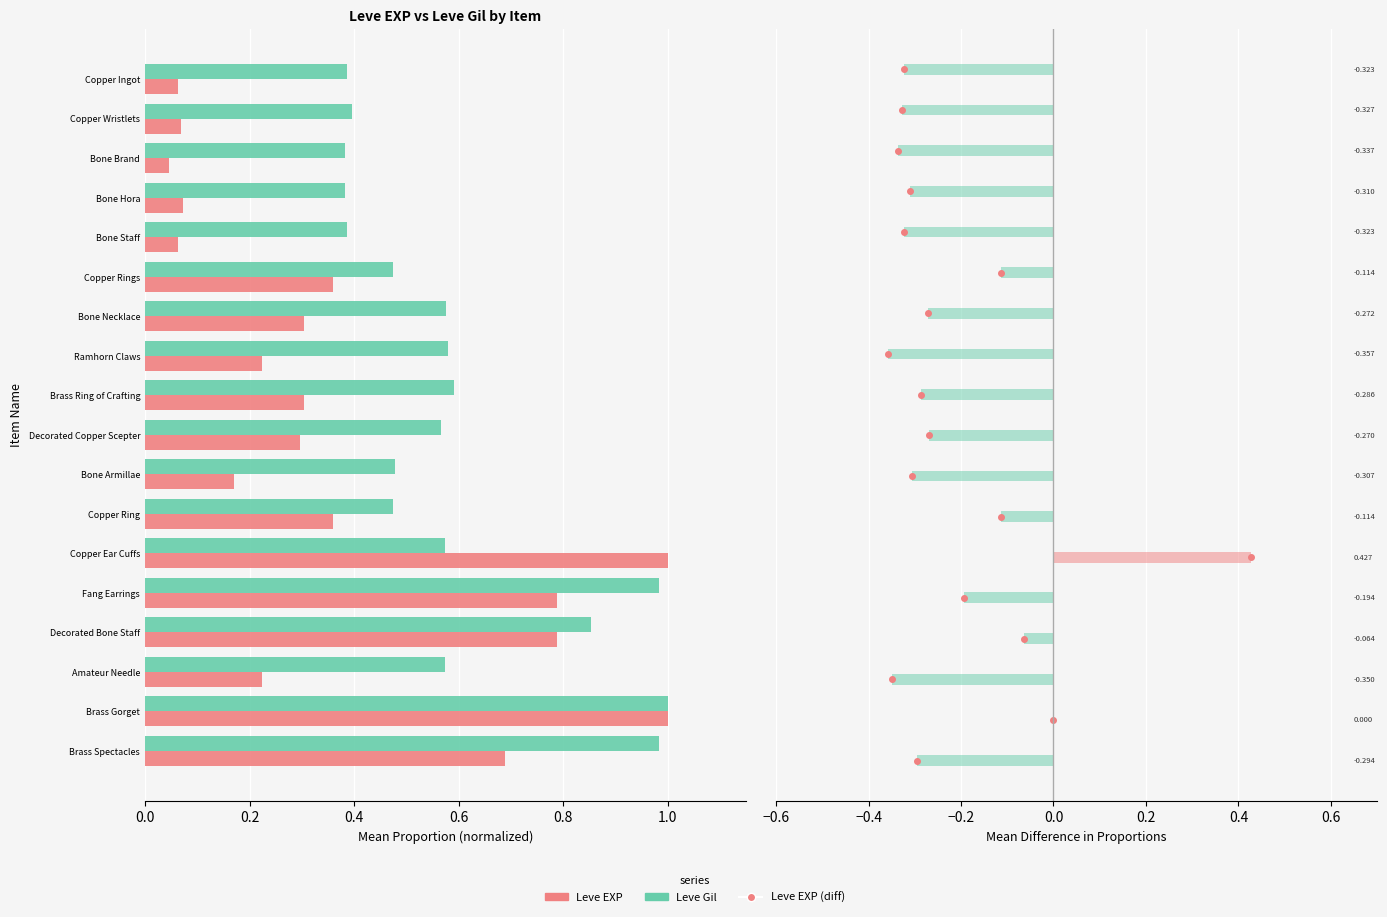

What is the spread (max minus min) of values at Decorated Copper Scepter?

0.3